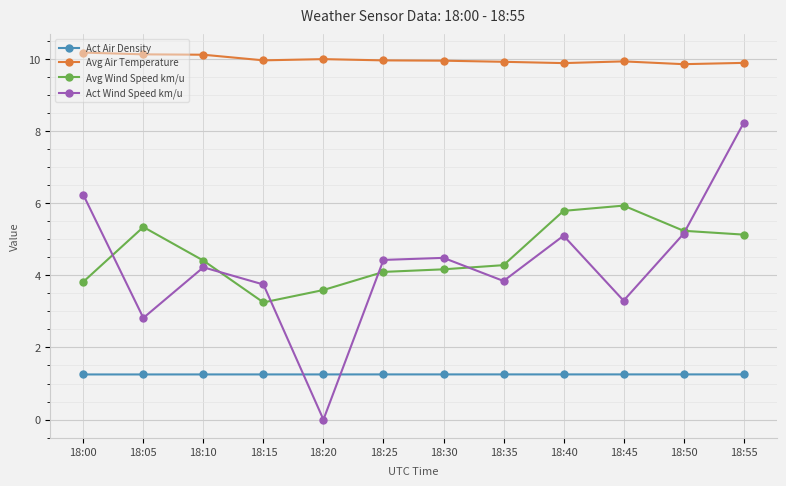

What are all the series names shown in the legend?

Act Air Density, Avg Air Temperature, Avg Wind Speed km/u, Act Wind Speed km/u